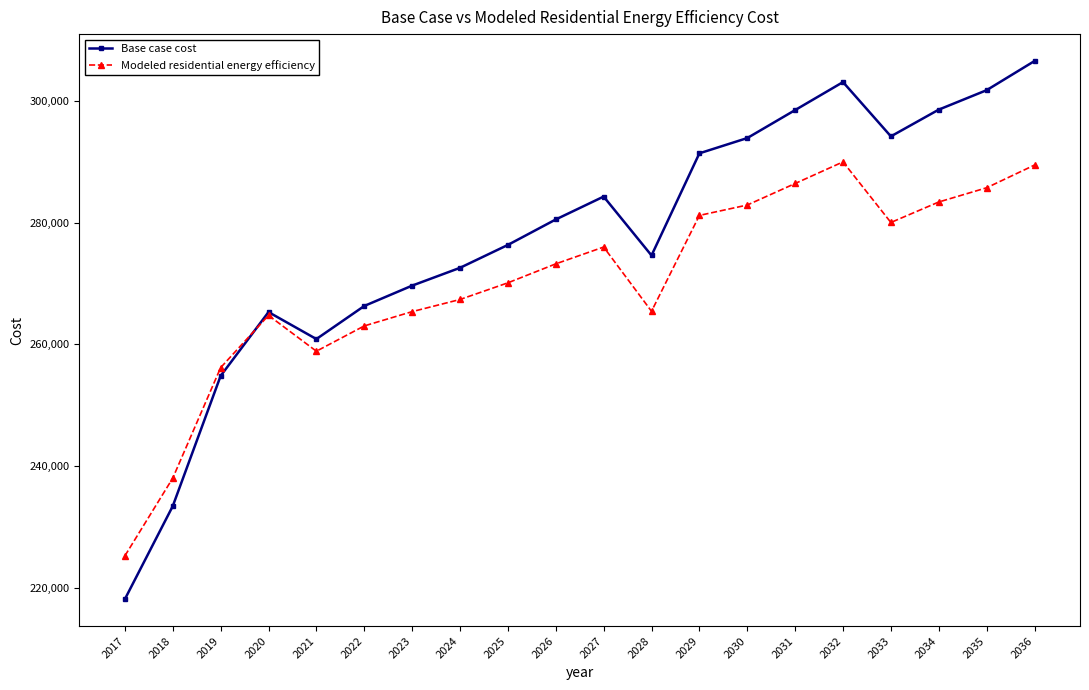

True or false: Base case cost has a value of 293950.4 at 2030.

True